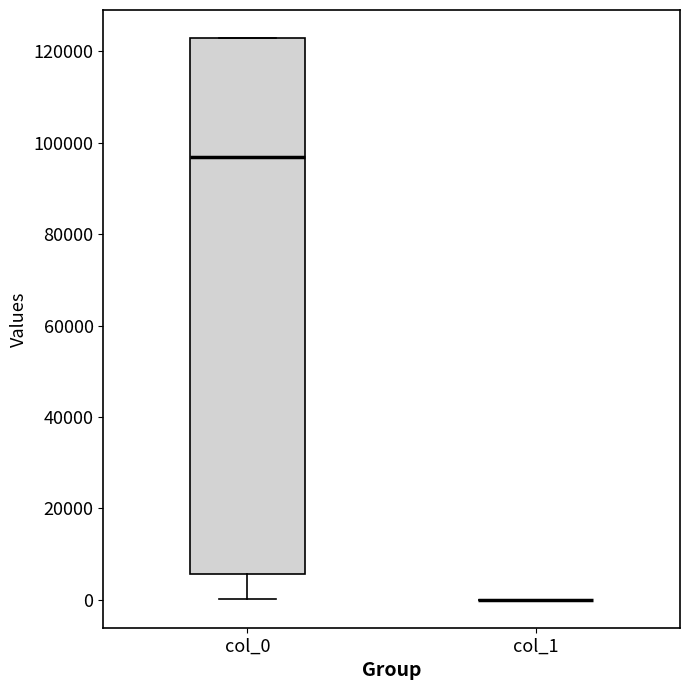

Reading left to right, transcribe this box plot: for each box, give where its median line is, the range the box spans, and where its two whiskers end, as read against the y-axis. The values are not printed on the chart, so give them approximately, as read against the axis.

col_0: median 98000, box 6000 to 122000, whiskers 0 to 122000
col_1: box collapsed to a line at 0, whiskers 0 to 0